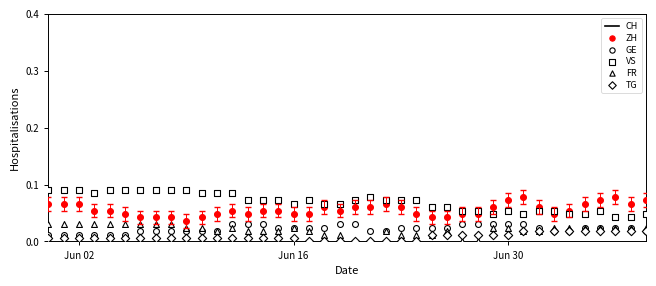

Which series contains the highest Y value?

CH